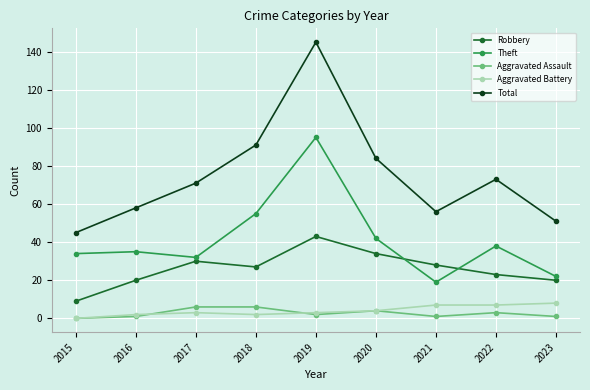

What is the sum of the Aggravated Assault values at 2016 and 2020?

5